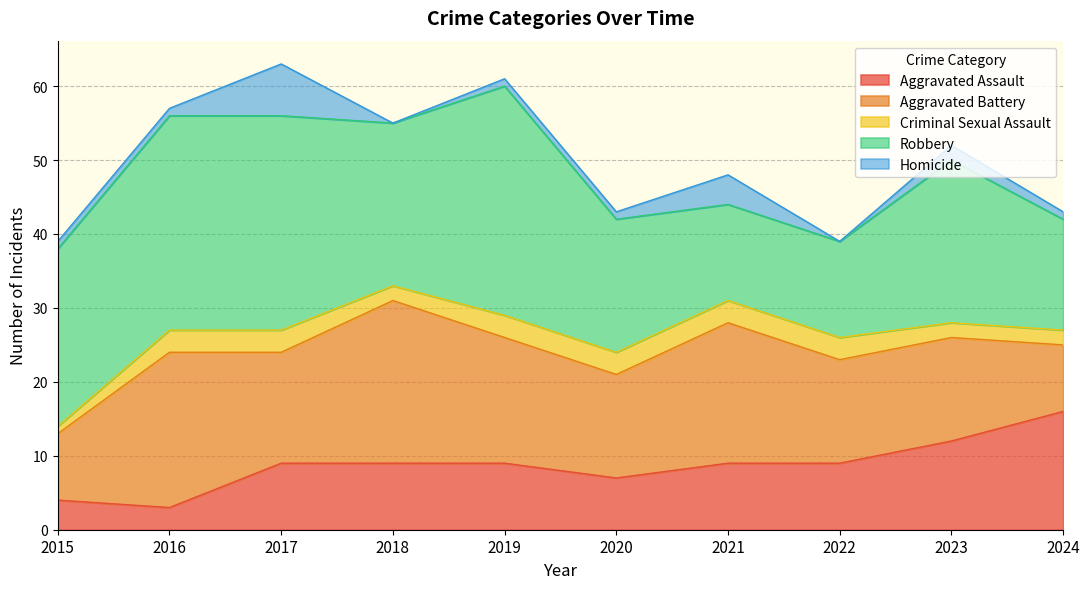

Between 2022 and 2023, which series saw the biggest shift?

Robbery